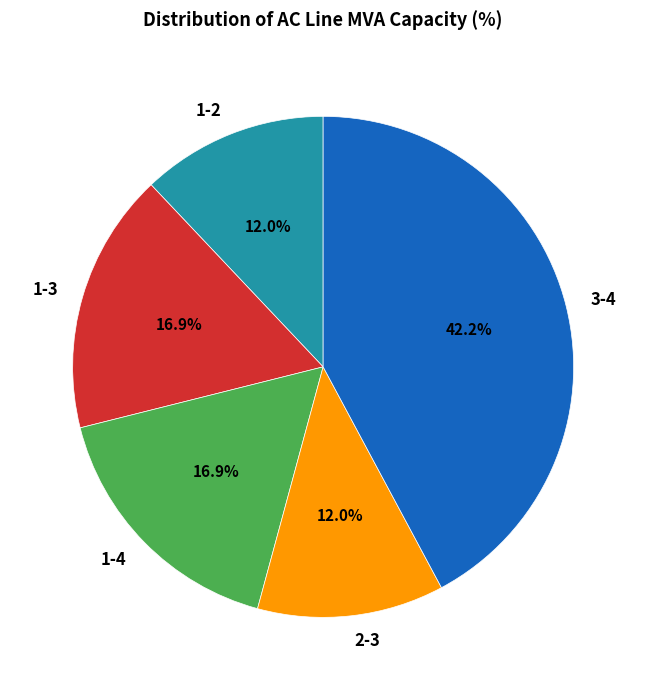

How many segments does this pie chart have?

5